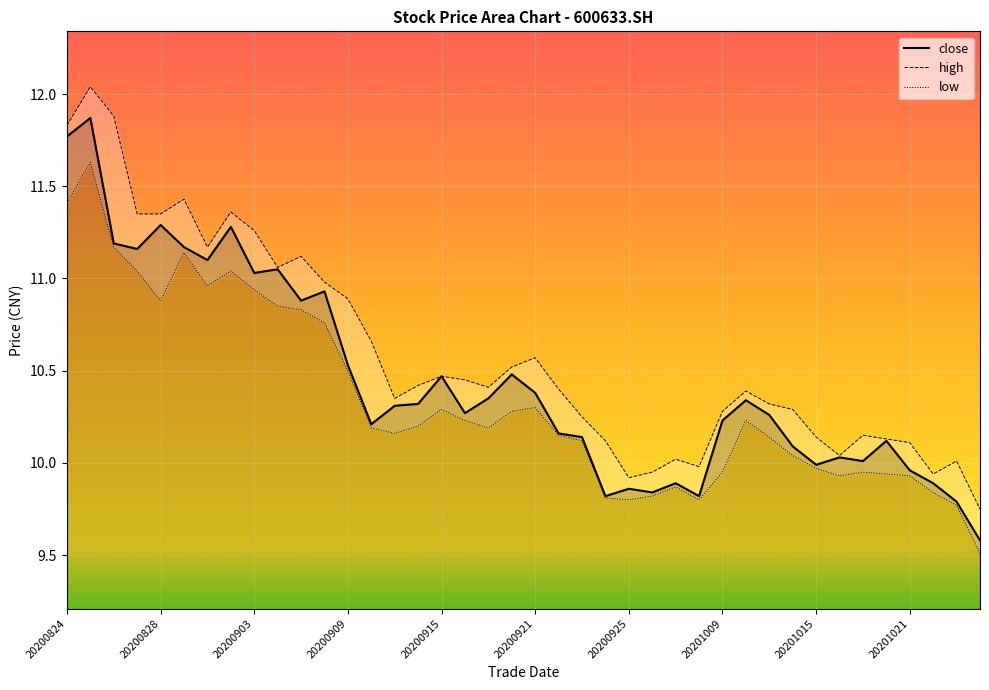

How many data points in low are less than 10?

14